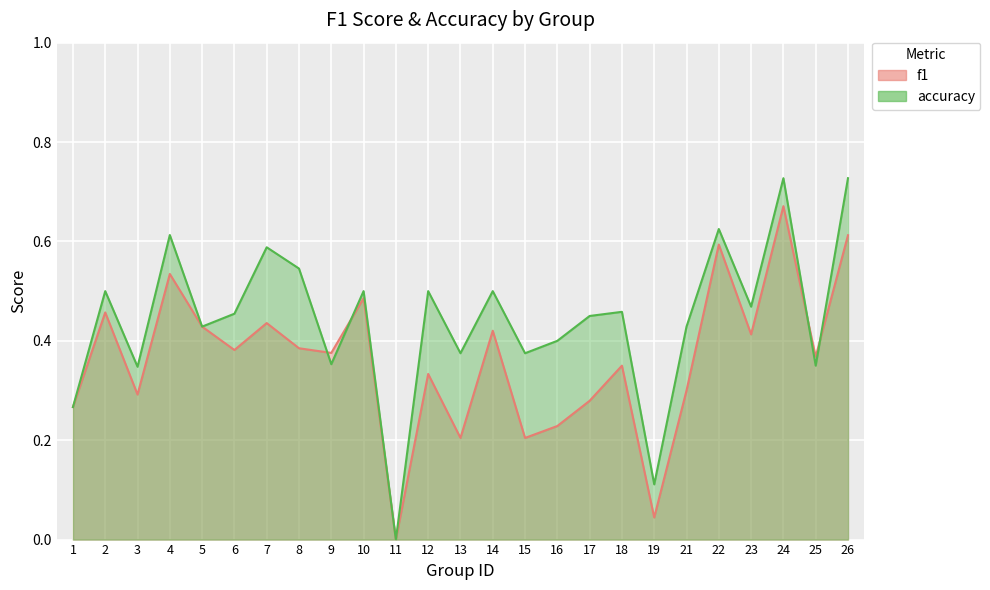

Which series ends up on top after the final intersection of f1 and accuracy?

accuracy